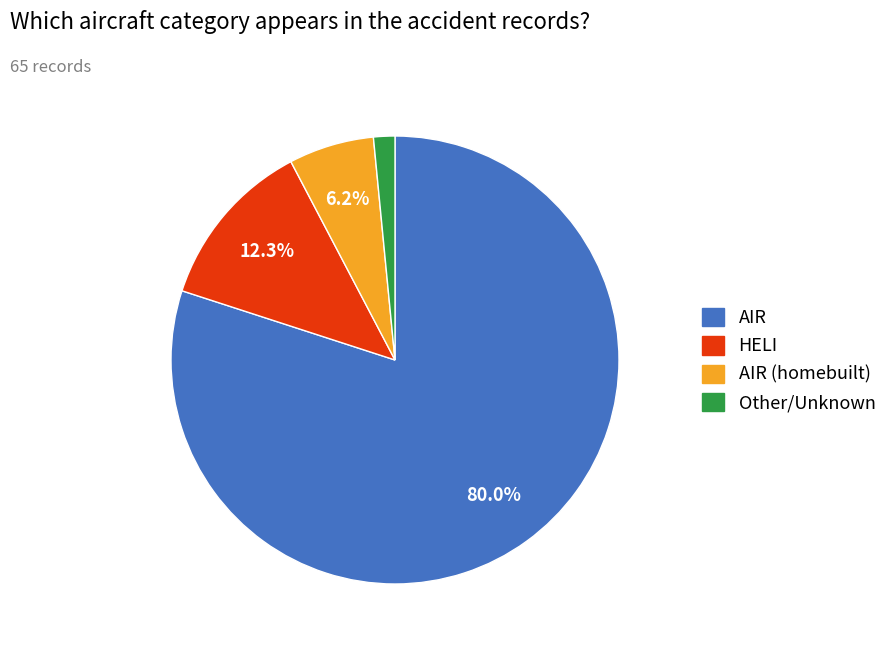

Is there a majority slice in this chart?

Yes